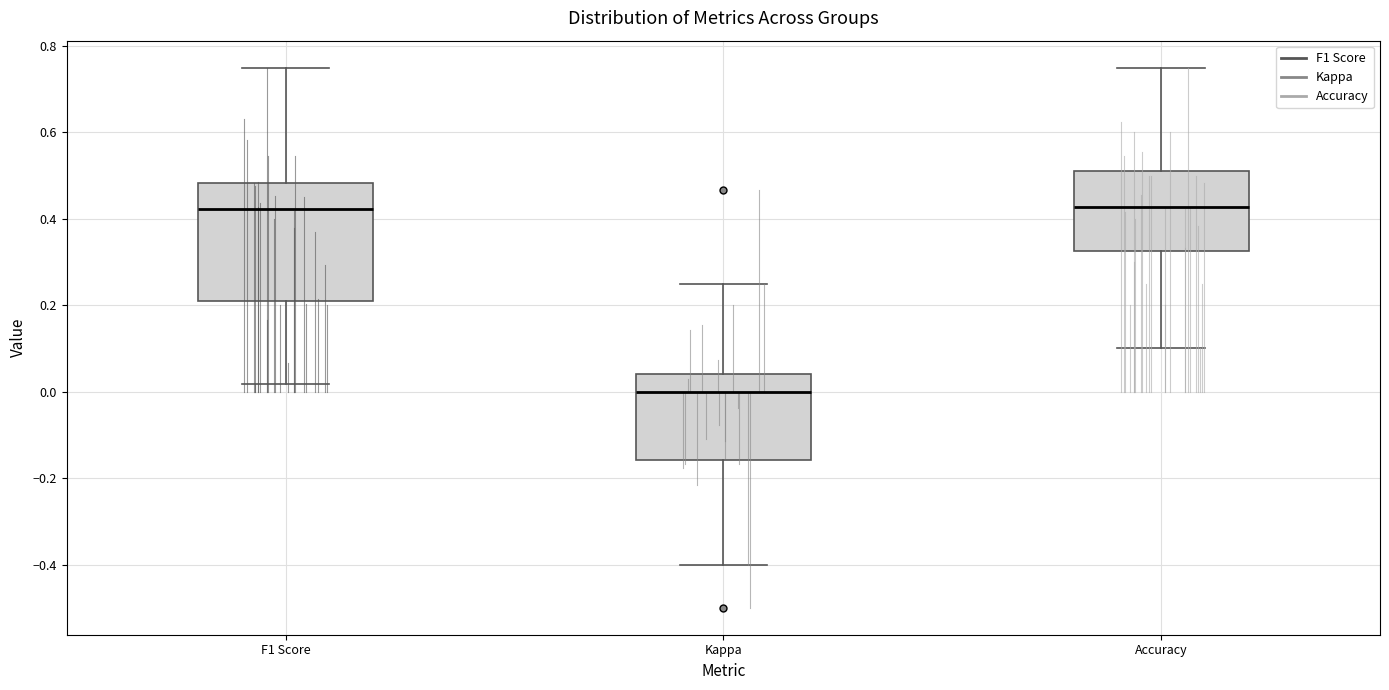

Where does the upper whisker of the box for Kappa end on the y-axis? The values are not printed on the chart, so give them approximately, as read against the axis.

0.26